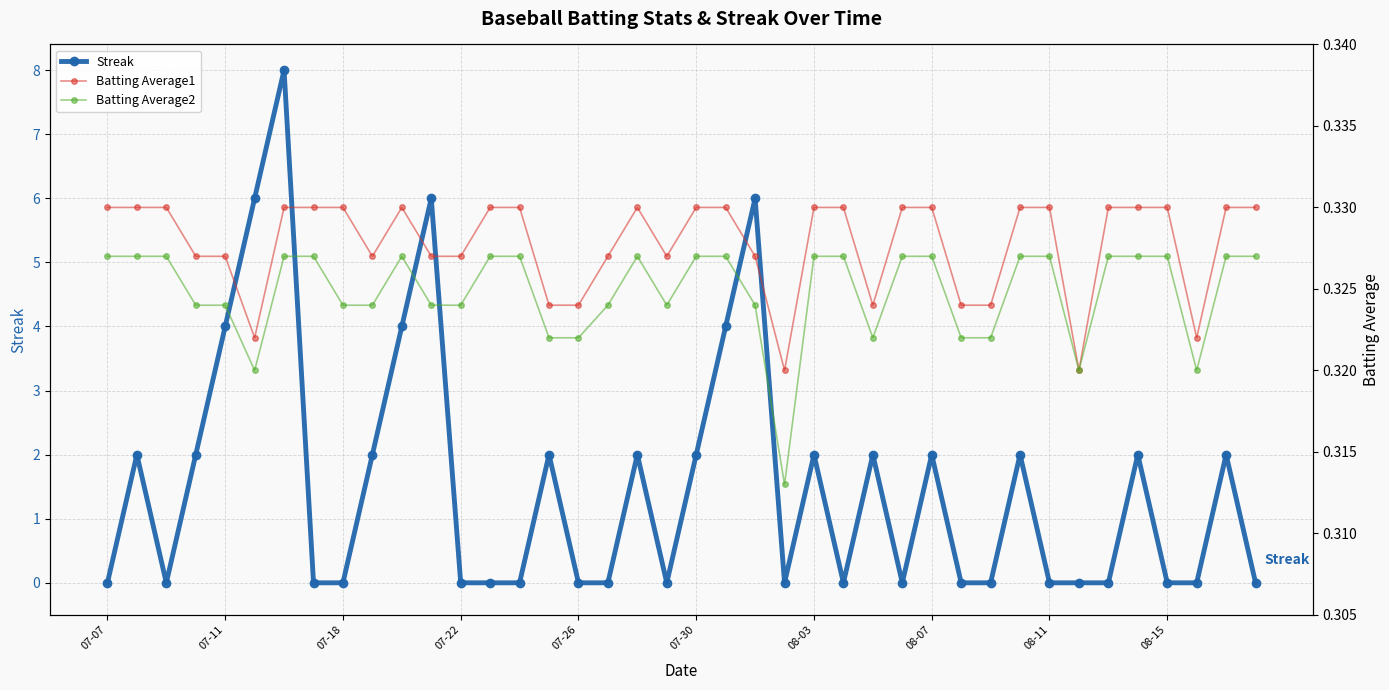

What is the highest value of the Streak series?

8